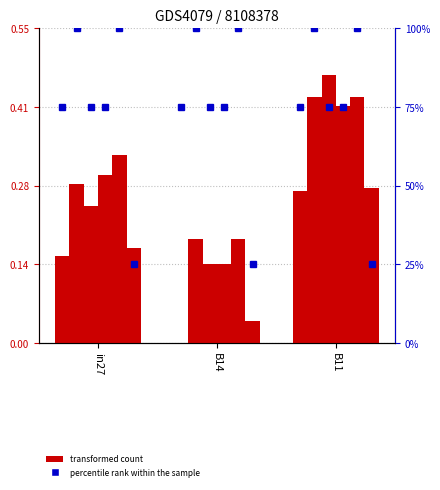

What is the total value across all series at B14?

0.7